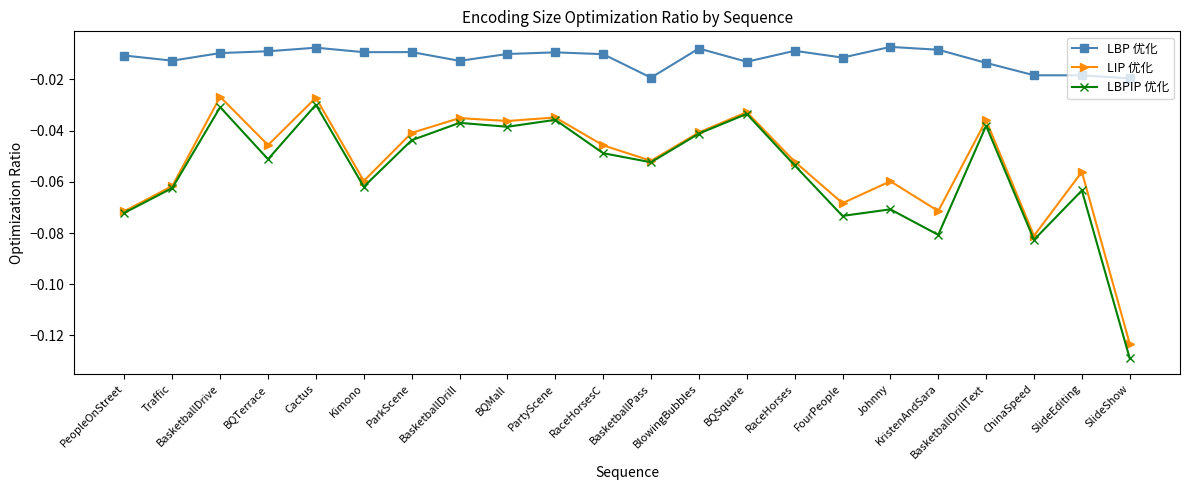

True or false: LBP 优化 has more than 0 points higher than both neighbors.

True